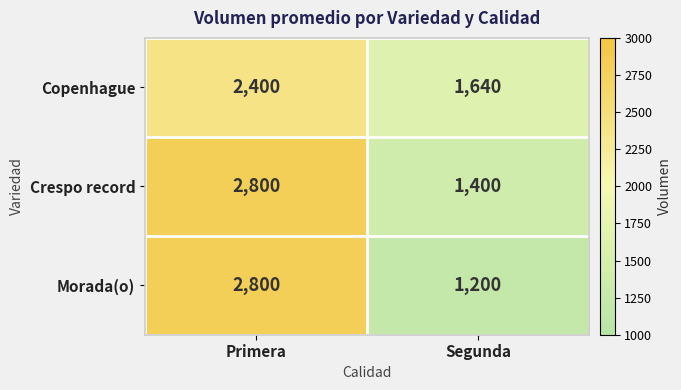

What is the average value of the Morada(o) series?

2000